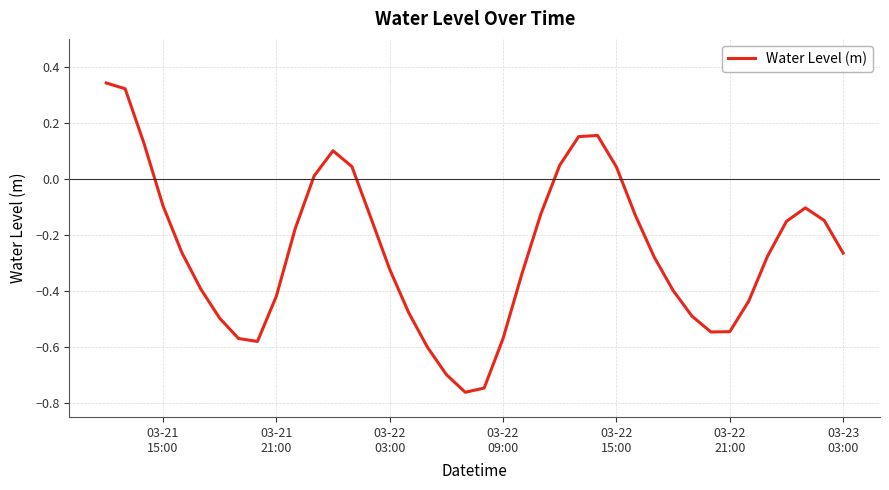

What is the difference between the maximum and minimum values?

1.1